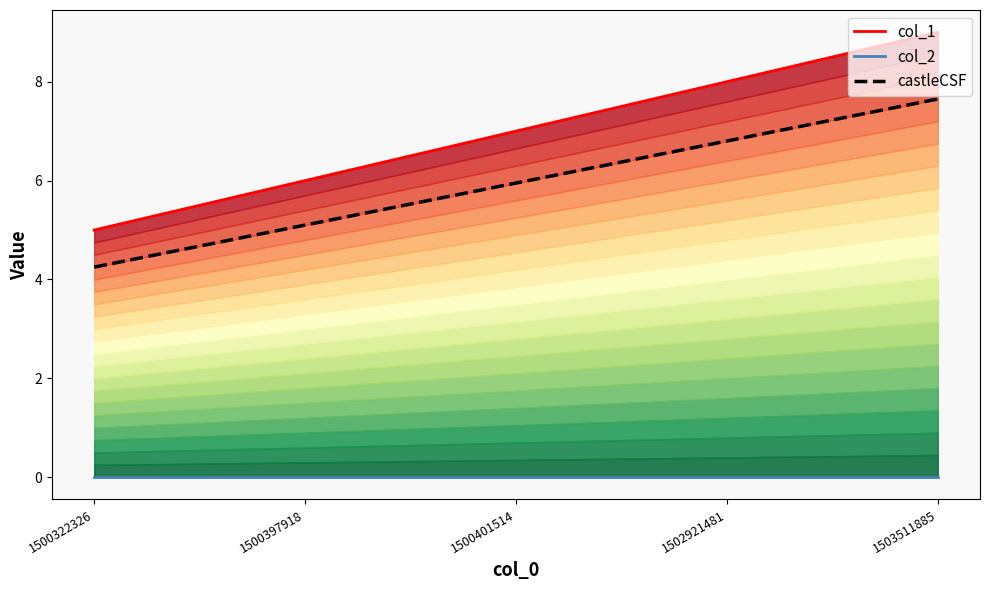

At how many categories does at least one series exceed 7?

2